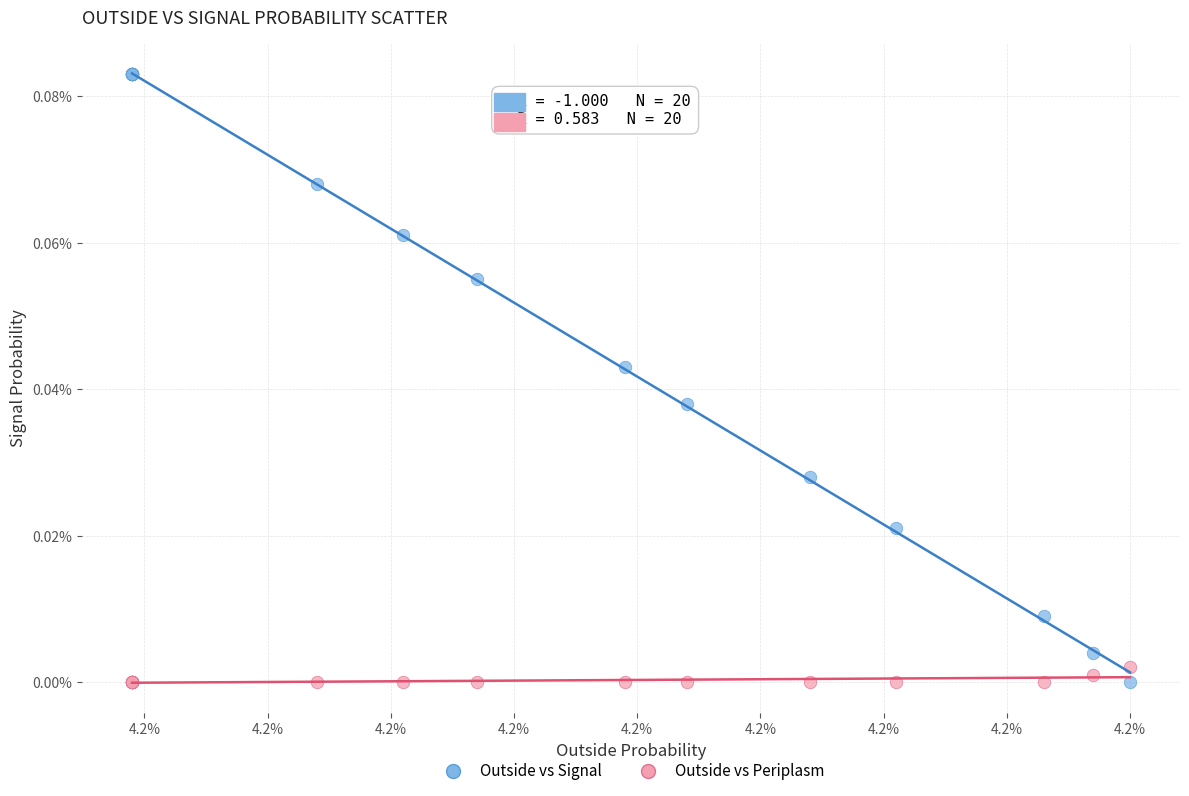

Which series has the largest Y range (max minus min)?

Outside vs Signal